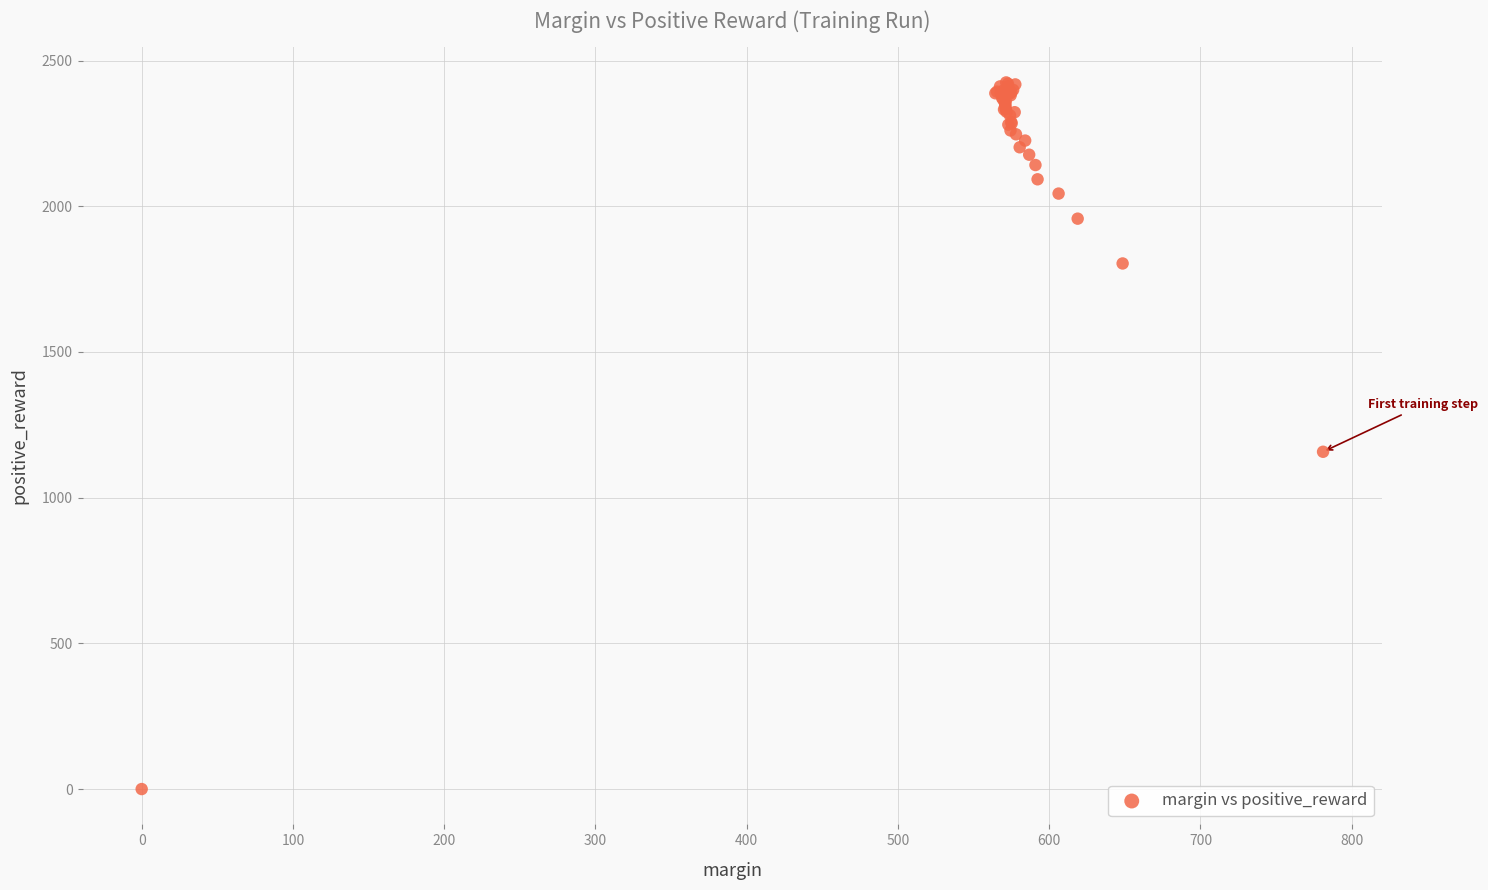

What Y value in the scatter plot is closest to 1212?

1157.4